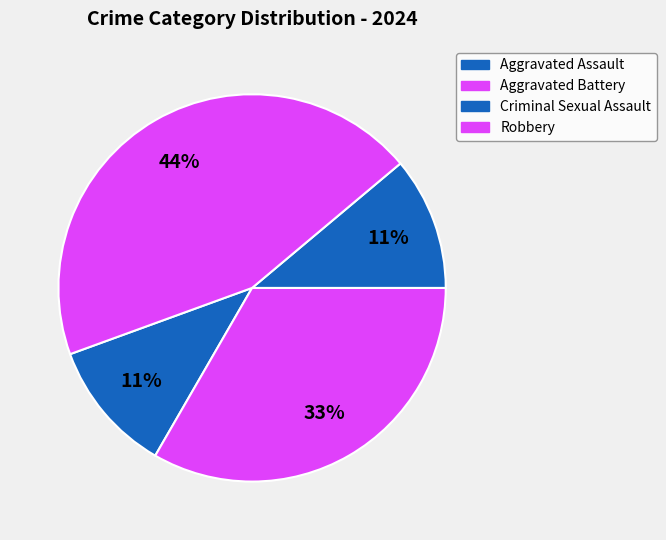

What is the largest slice in the pie chart?

Robbery